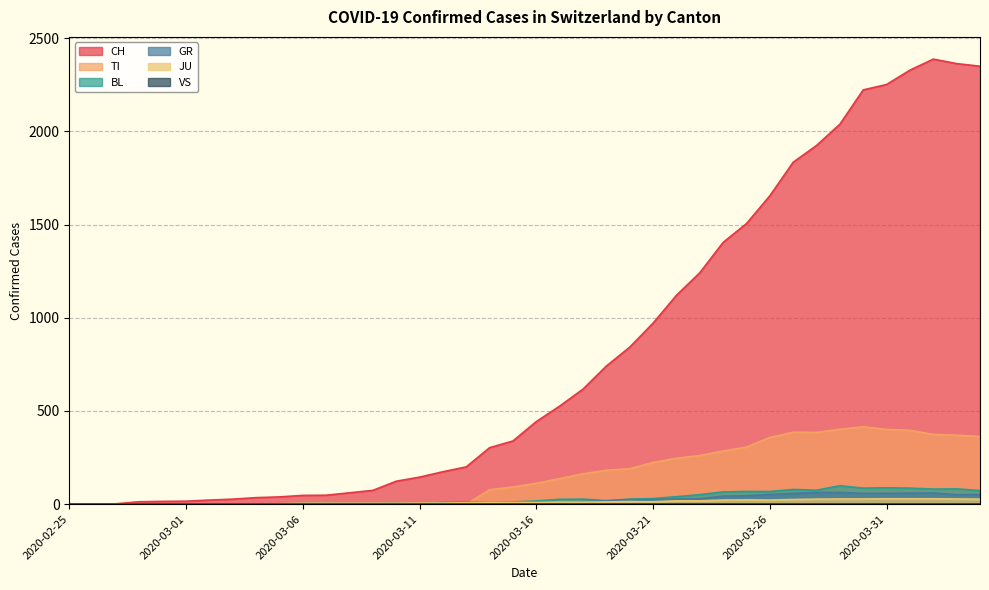

Which series has the largest range (max minus min)?

CH